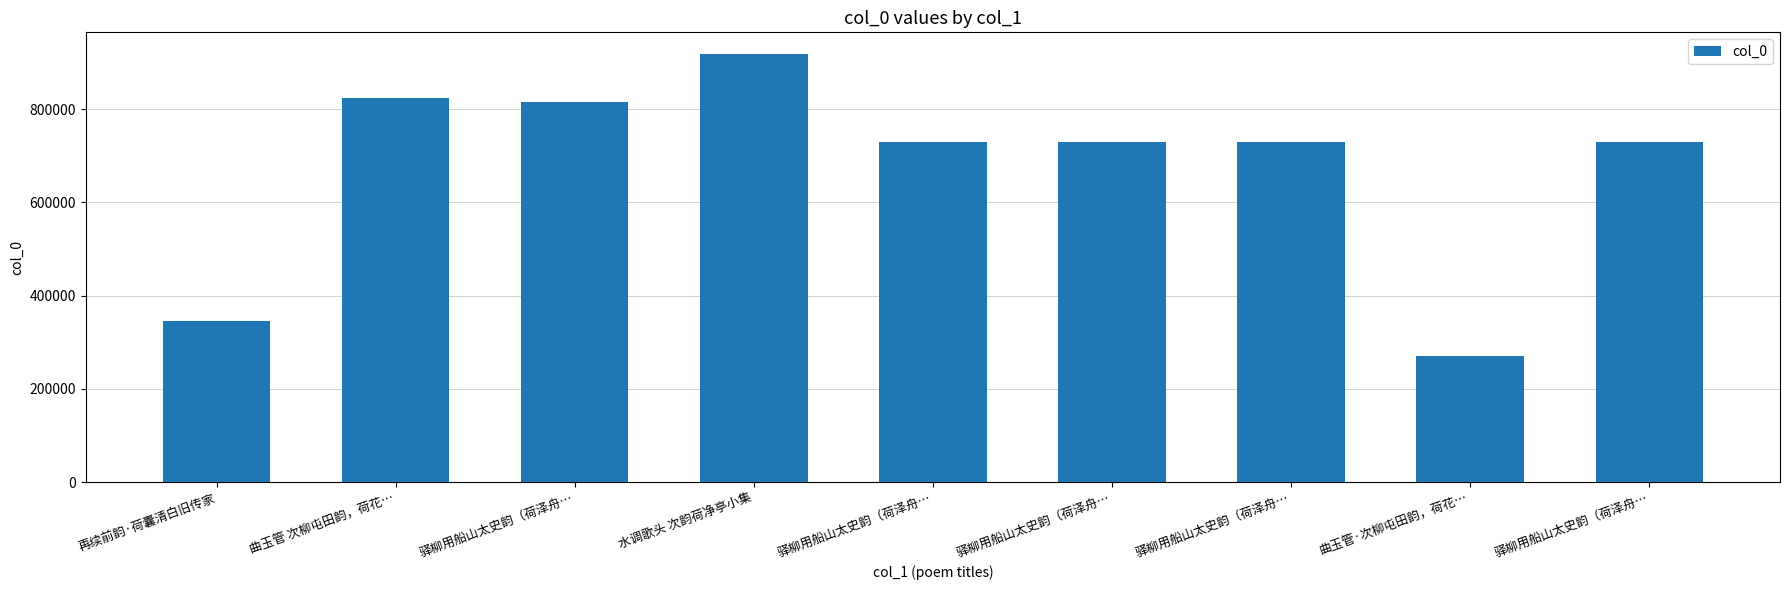

What is the maximum value shown in the chart?

918705